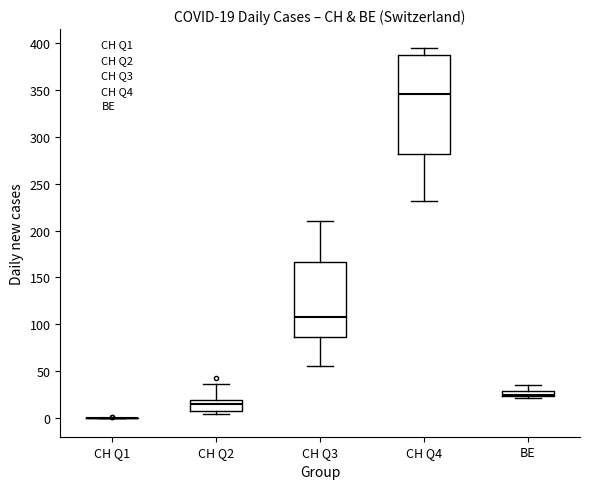

Which box is the tallest, from its lower edge to its upper edge?

CH Q4